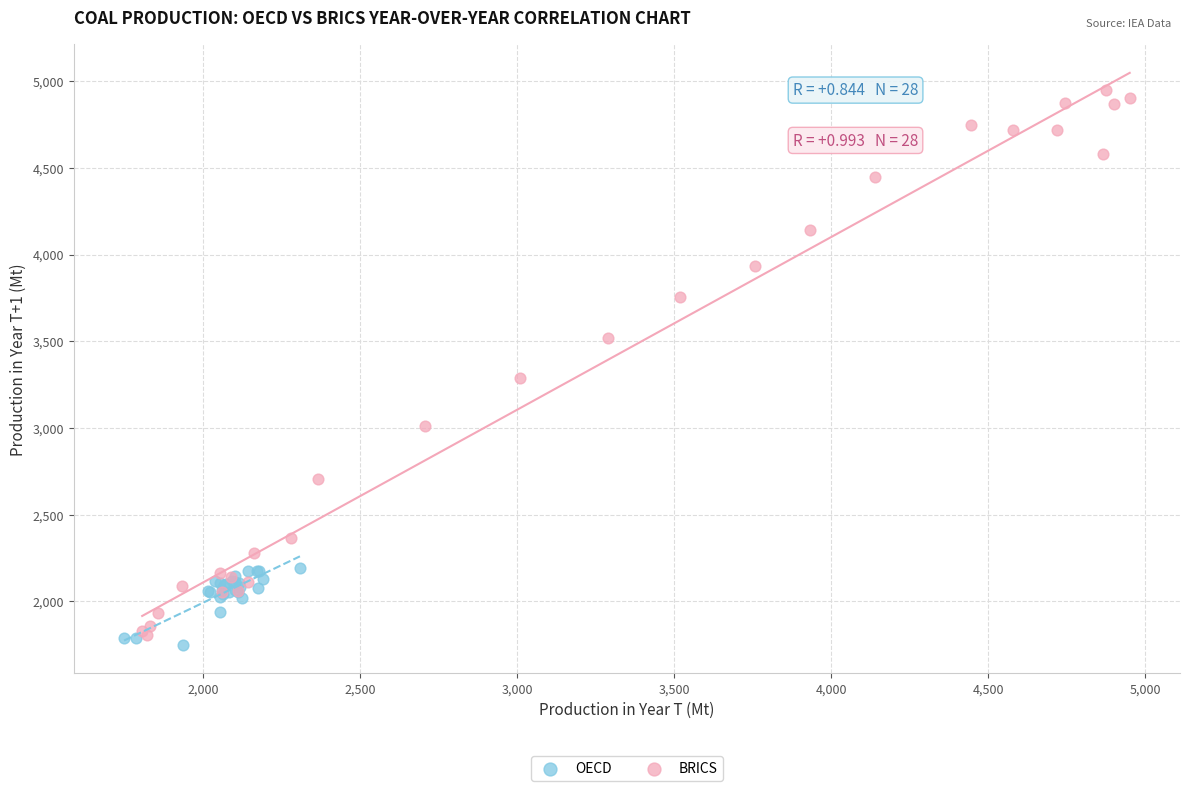

Which series reaches the maximum Y coordinate?

BRICS